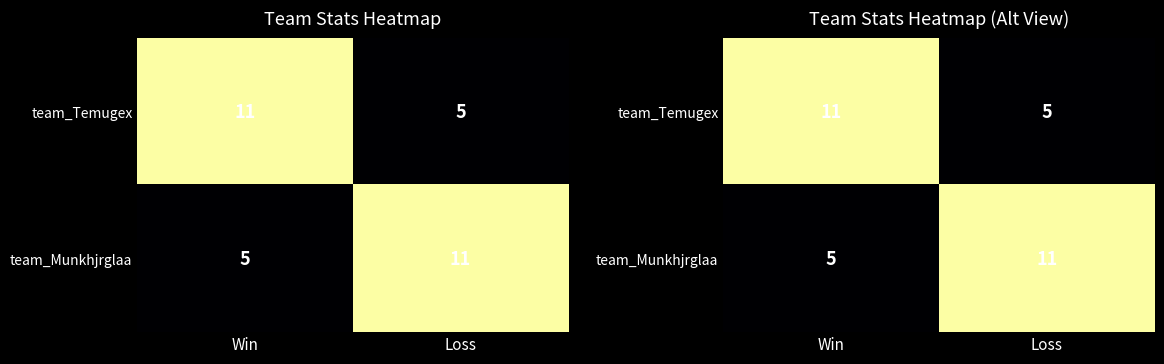

What is the difference between the team_Temugex values at Win and Loss?

6